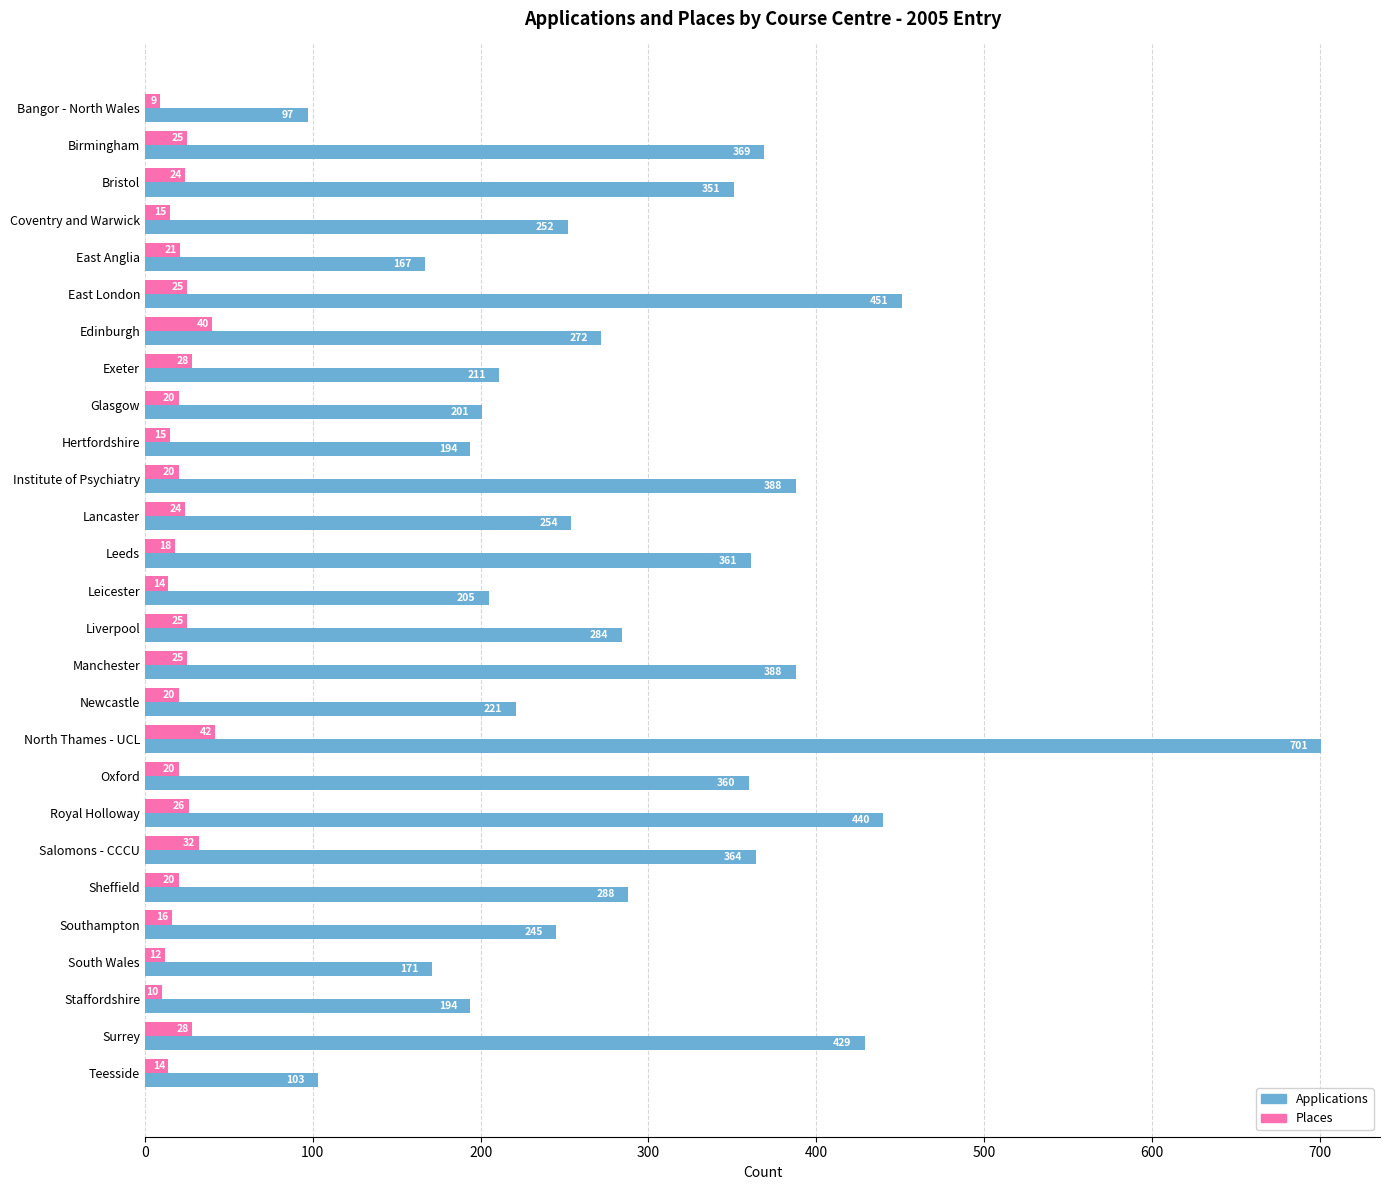

True or false: Applications has a value of 194 at Hertfordshire.

True